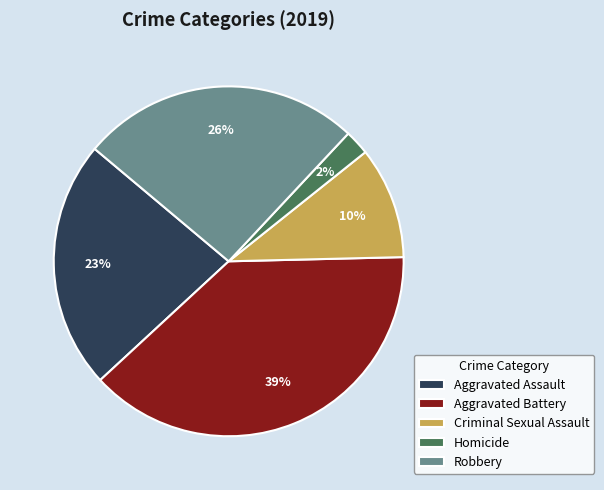

What is the ratio of the value at Robbery to the value at Aggravated Assault?

1.1